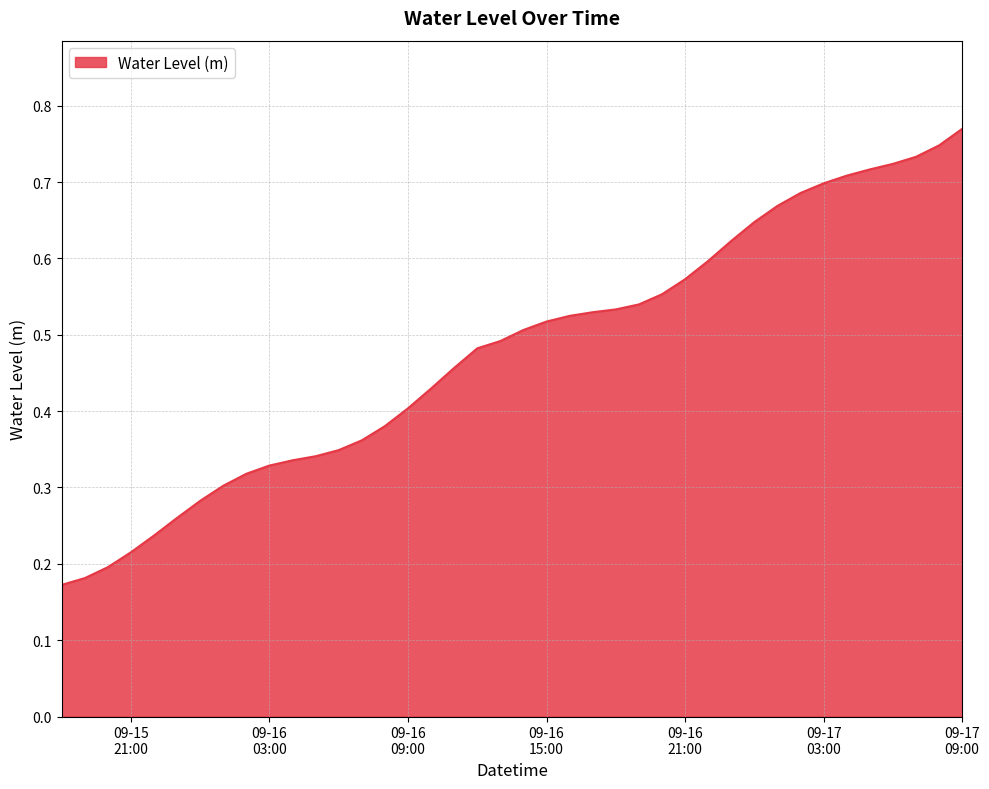

Is this an area chart (filled region under the line)?

Yes